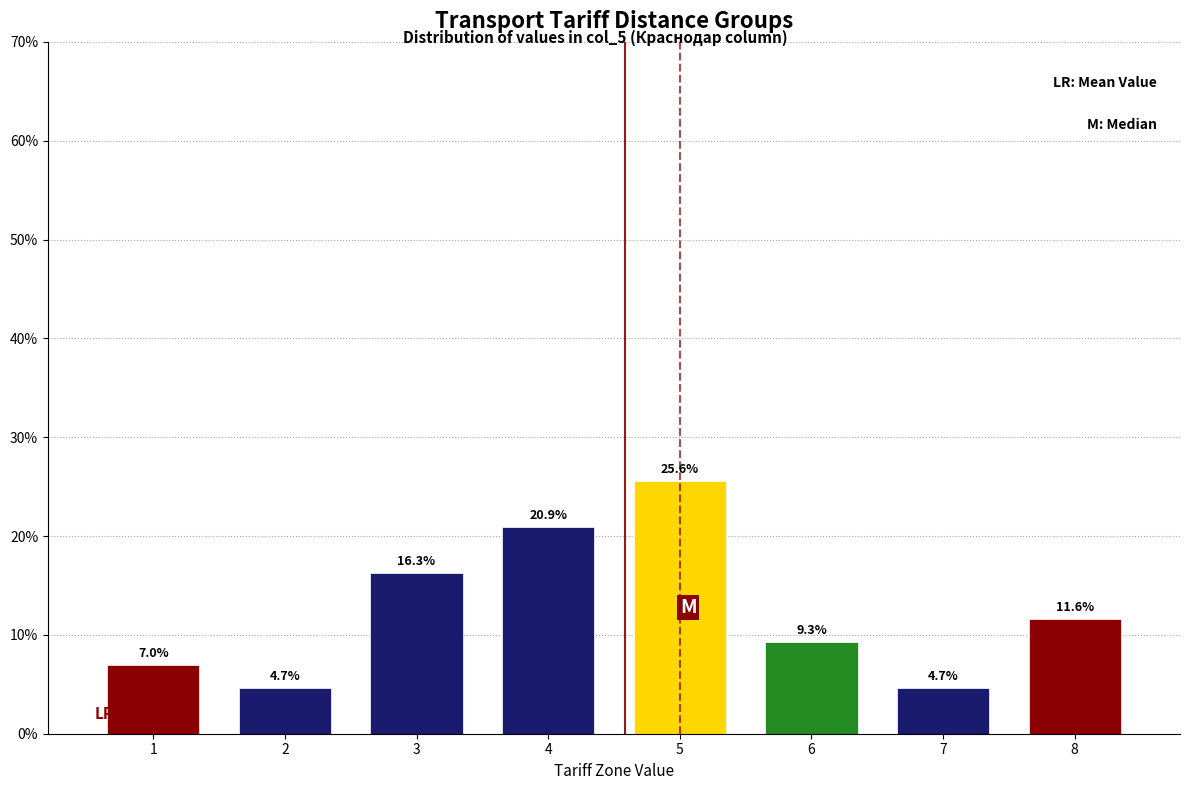

Does the chart contain any negative values?

No